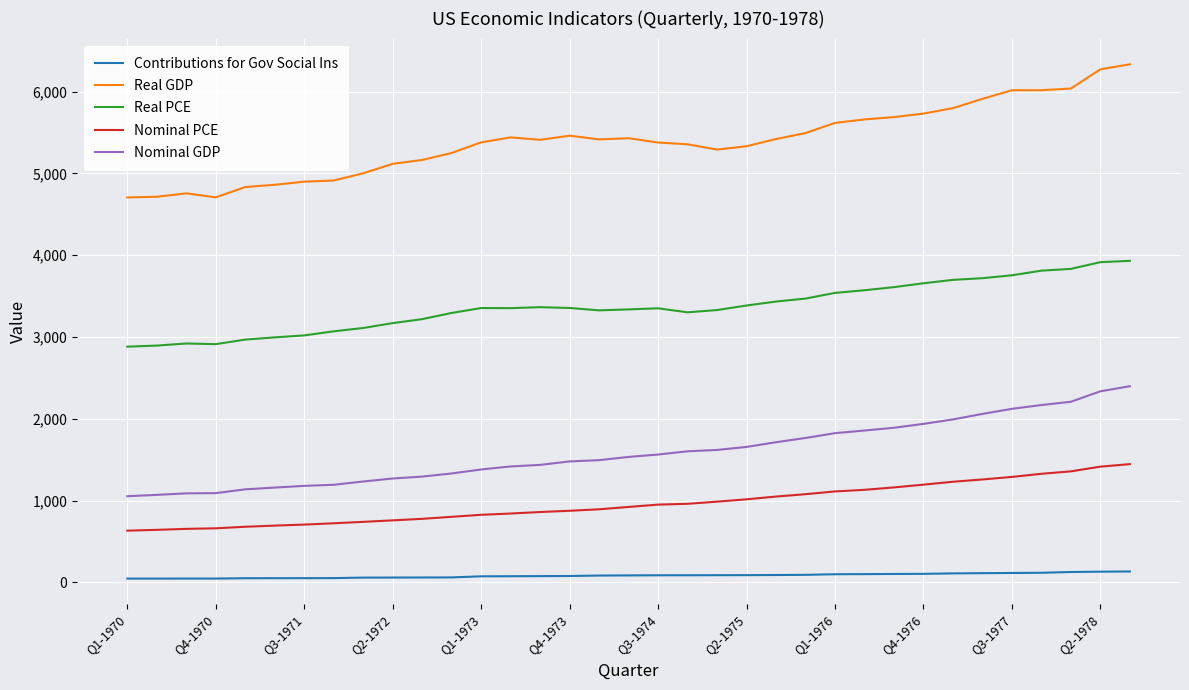

Rank the series by their maximum value, from lowest to highest.

Contributions for Gov Social Ins, Nominal PCE, Nominal GDP, Real PCE, Real GDP